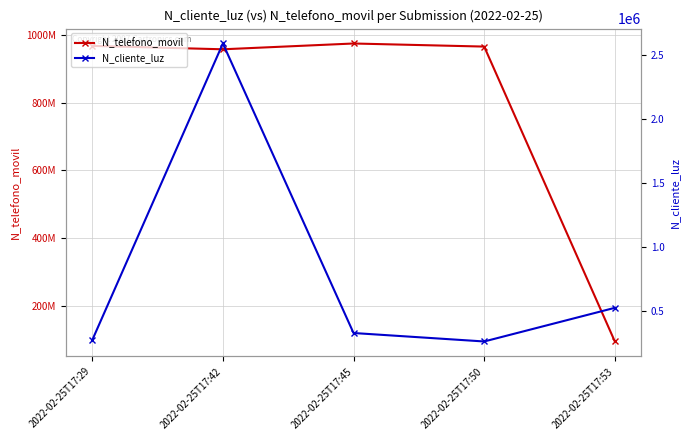

At how many categories does at least one series exceed 202747103?

4